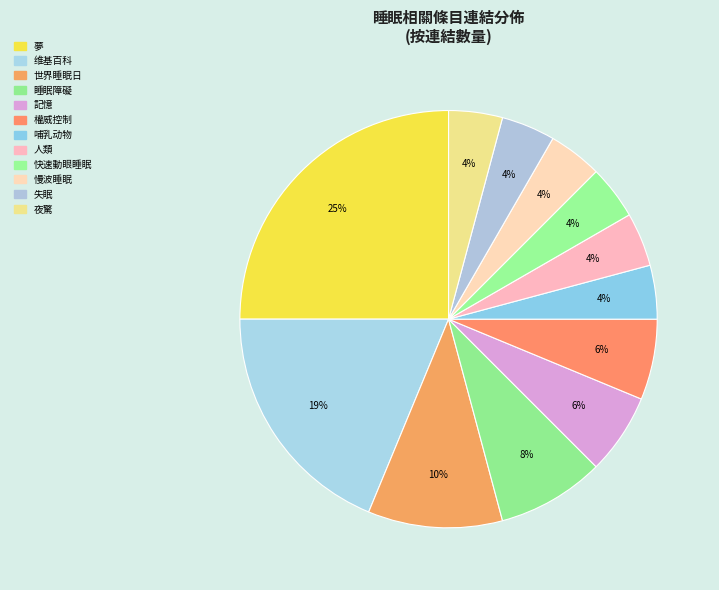

How many segments does this pie chart have?

12